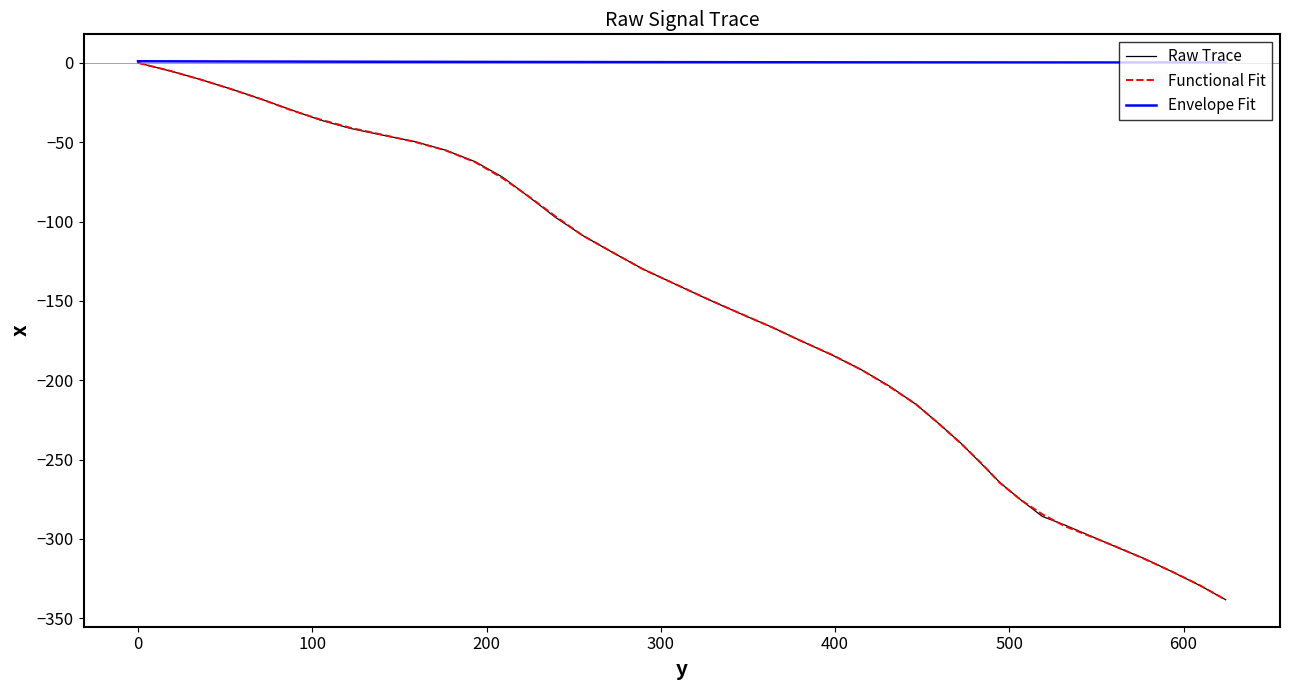

What is the minimum value for Functional Fit?

-338.4